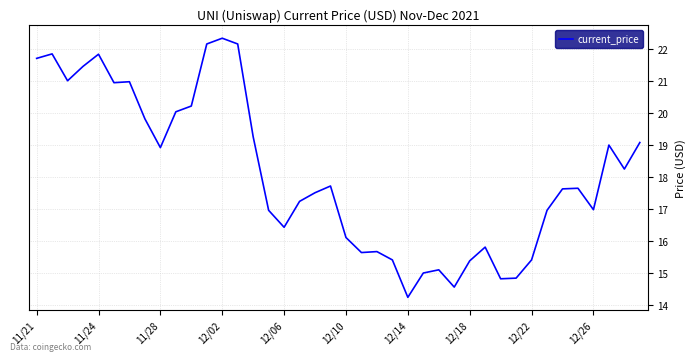

What is the greatest value displayed?

22.3